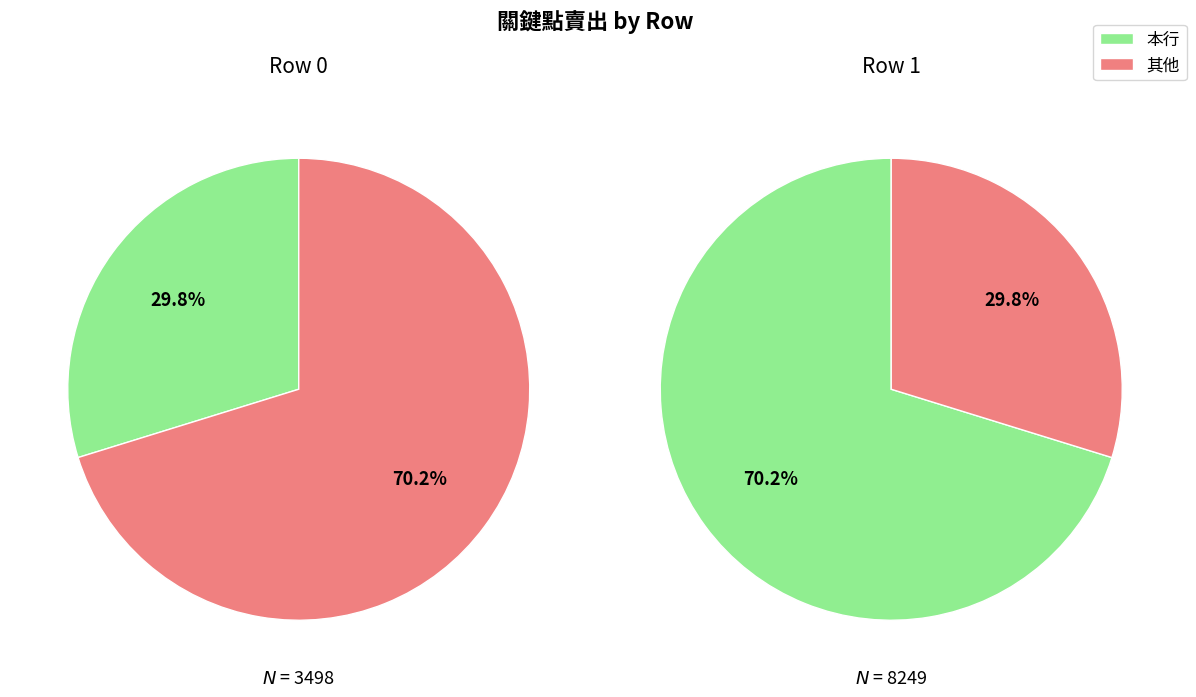

What percentage do 0 and 1 together represent?

100.0%